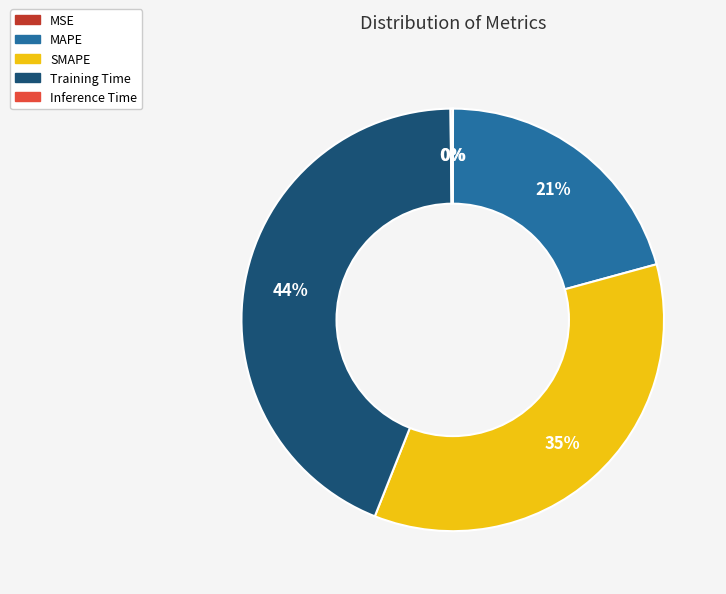

Is the sum of Training Time and MAPE greater than half?

Yes